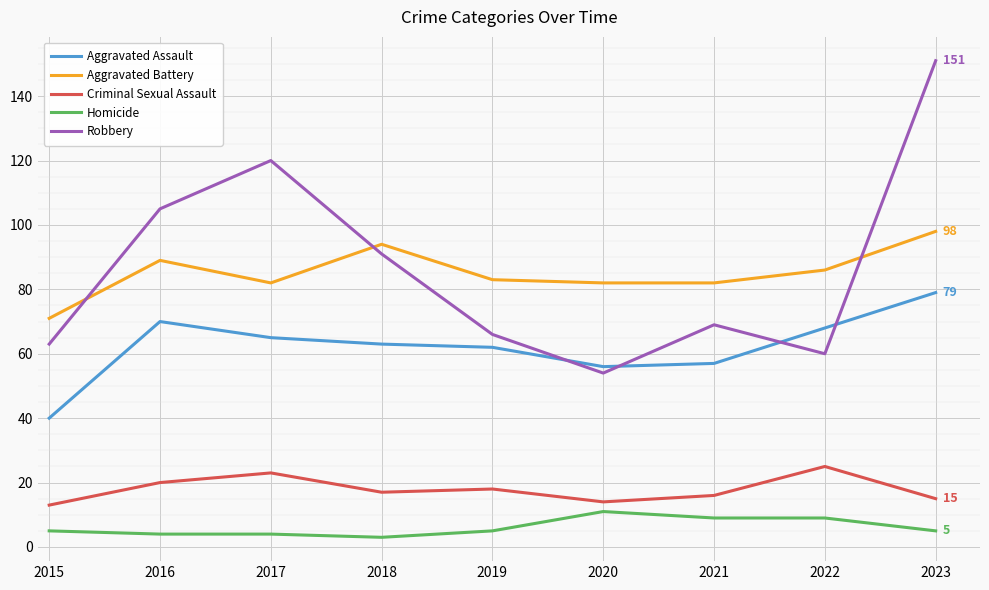

What is the spread (max minus min) of values at 2015?

66